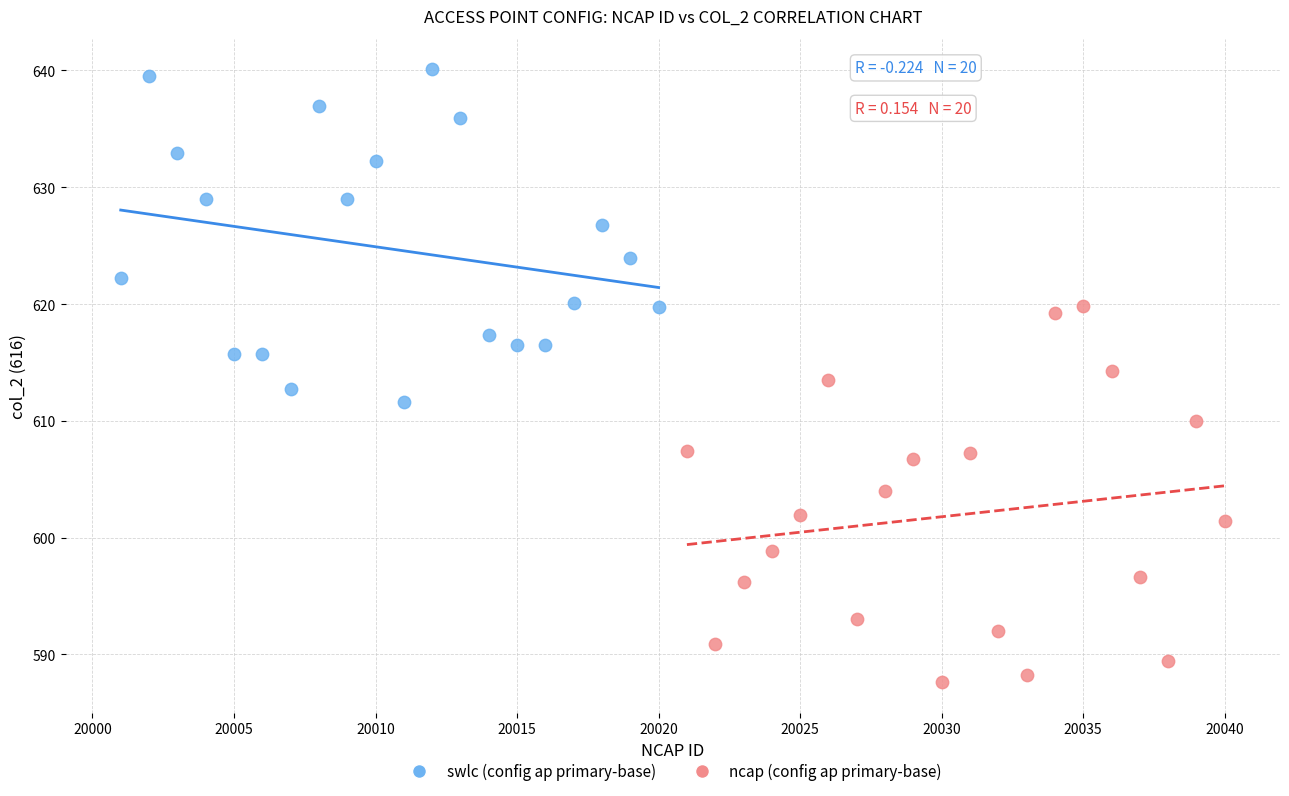

Which series contains the highest Y value?

swlc (config ap primary-base)